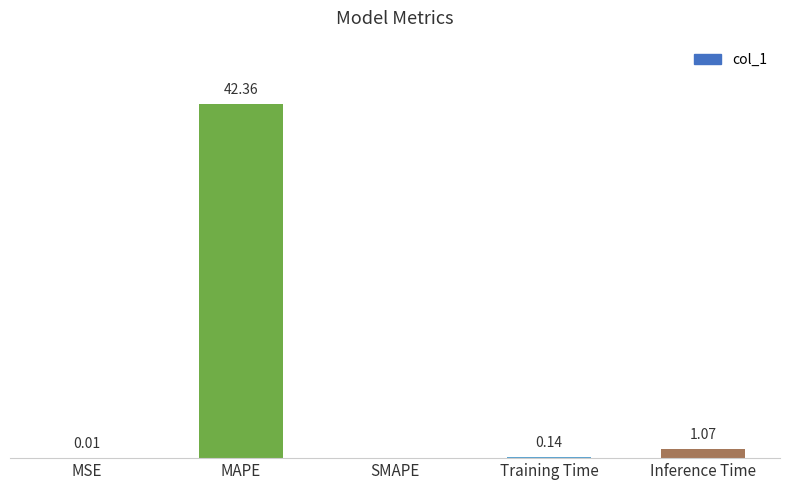

Between Training Time and MAPE, which is larger?

MAPE